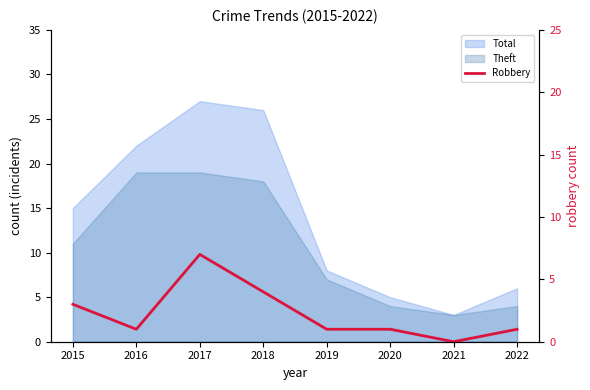

True or false: the data shows 3 at 2021.

False